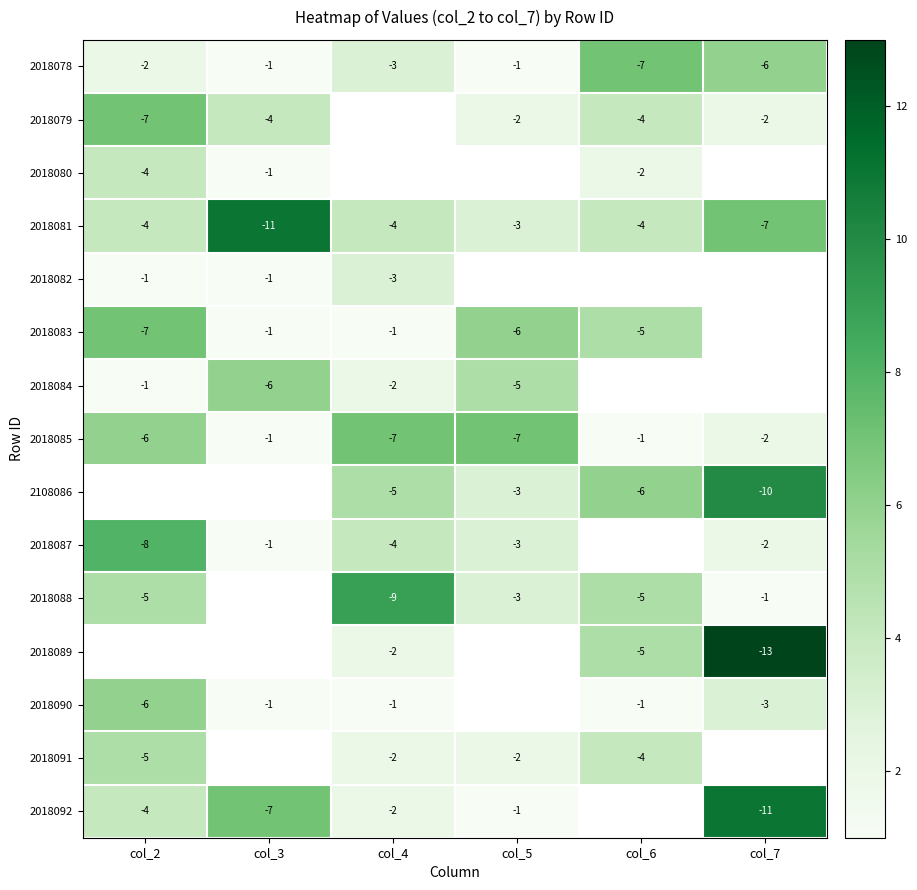

What is the sum of the 2018084 values at col_3 and col_2?

-7